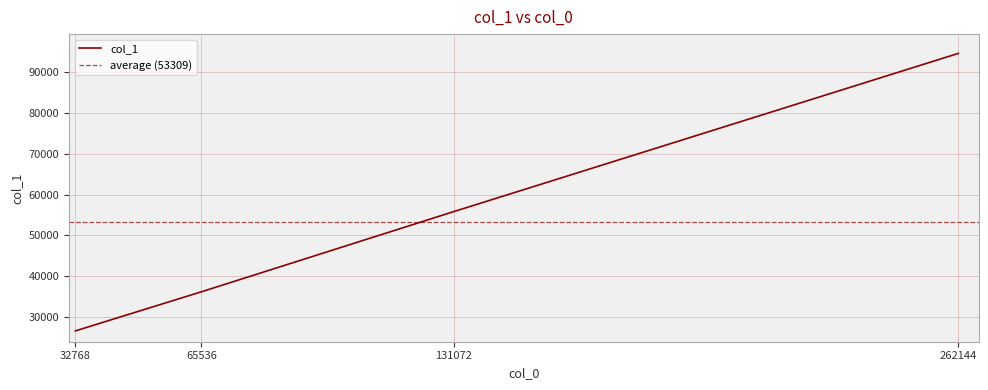

Between 65536 and 131072, which is larger?

131072